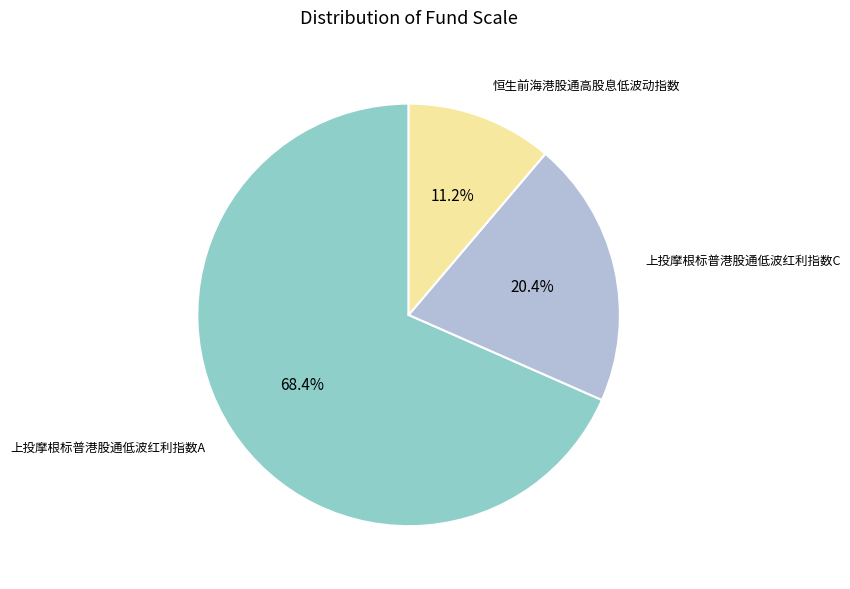

Does any single category account for the majority?

Yes